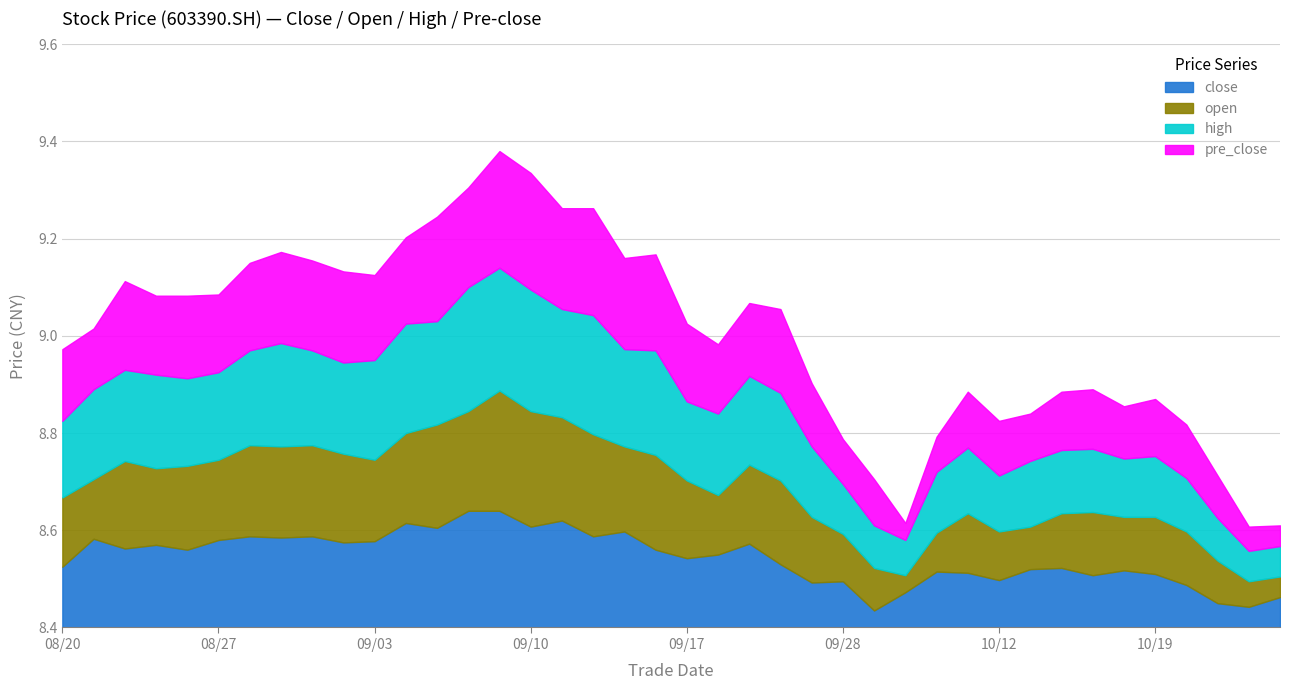

What is the value of the pre_close point at the 25th from the left?

8.9